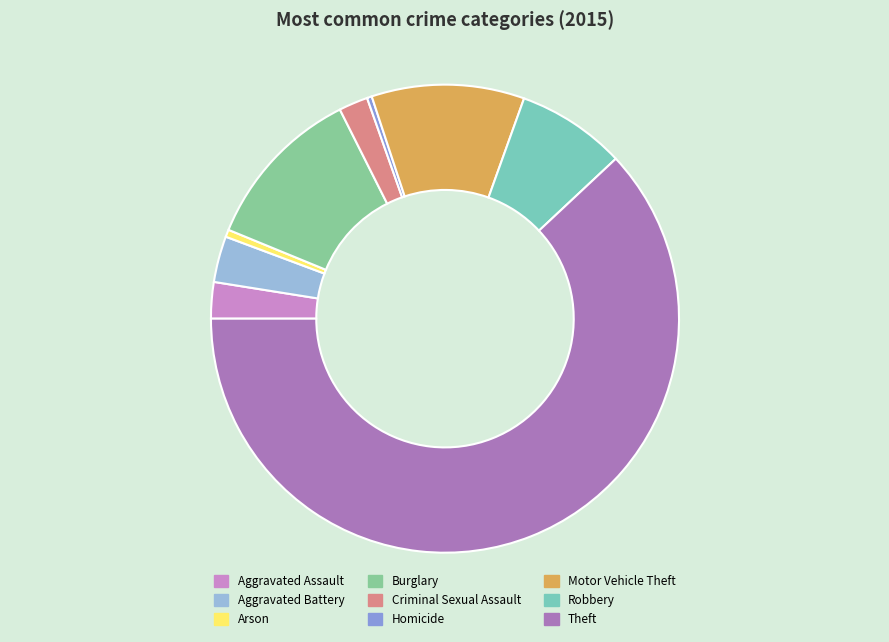

Count the number of slices in the pie.

9